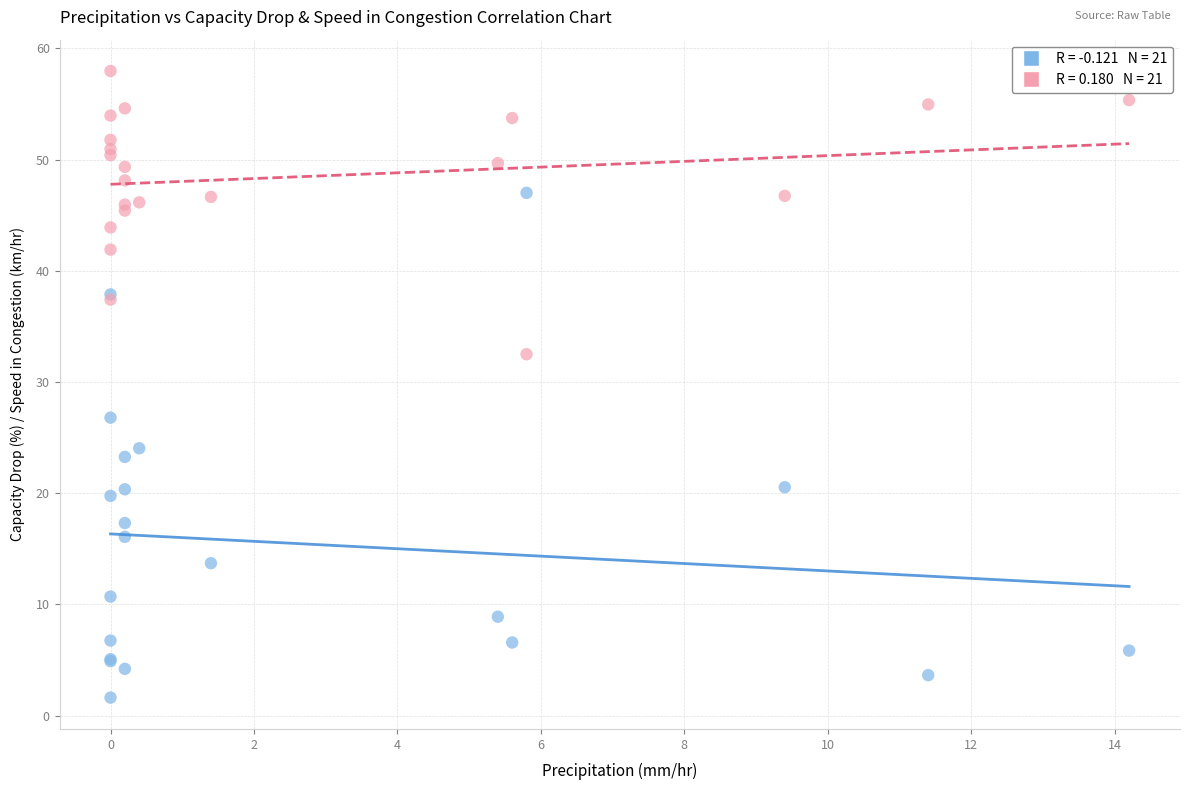

Across all series, what Y value is closest to 29?

26.8